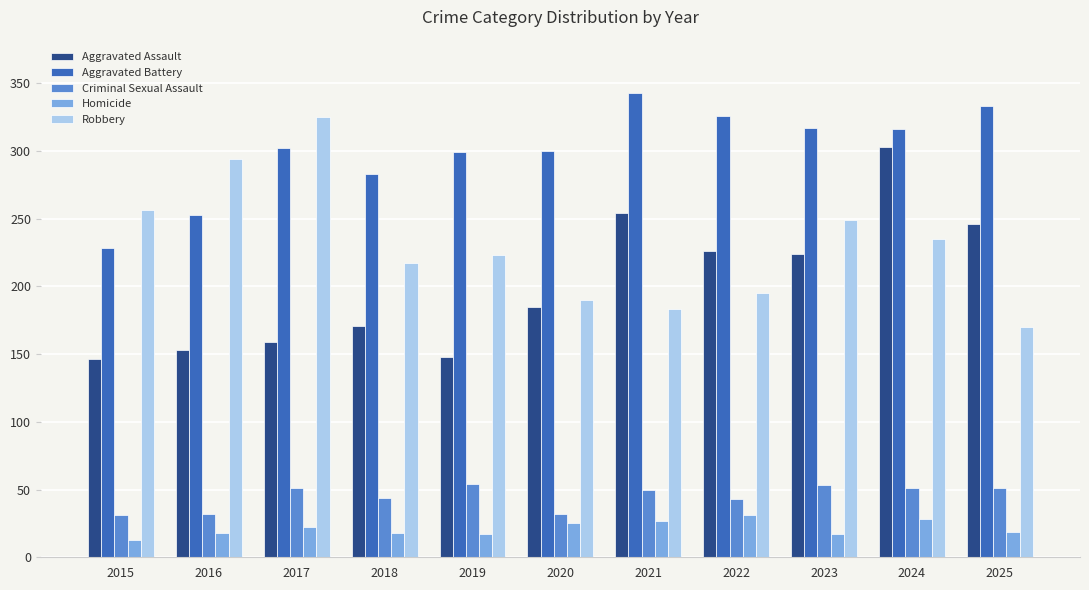

At which label does Aggravated Battery reach its peak?

2021